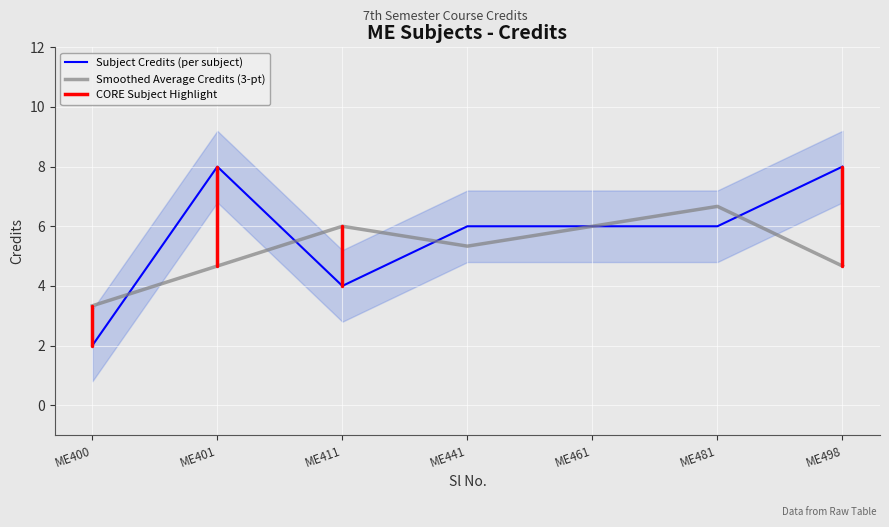

The value of Smoothed Average Credits (3-pt) at ME481 is 8.8. True or false?

False